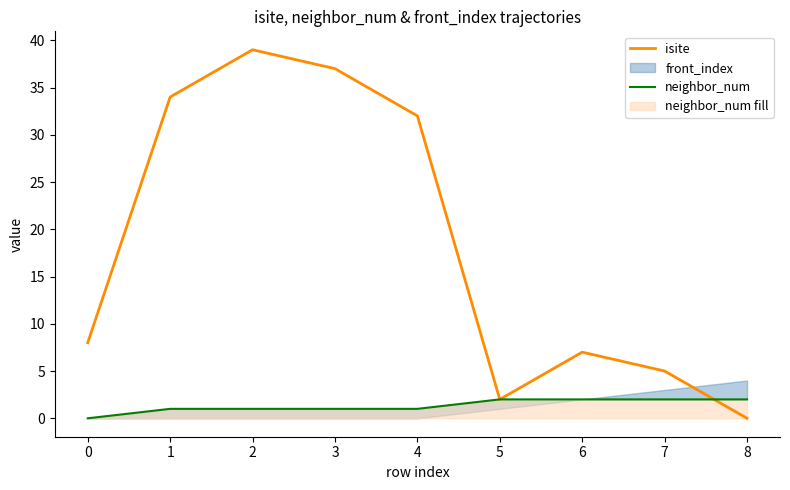

Rank the categories by isite value from lowest to highest.

8, 5, 7, 6, 0, 4, 1, 3, 2